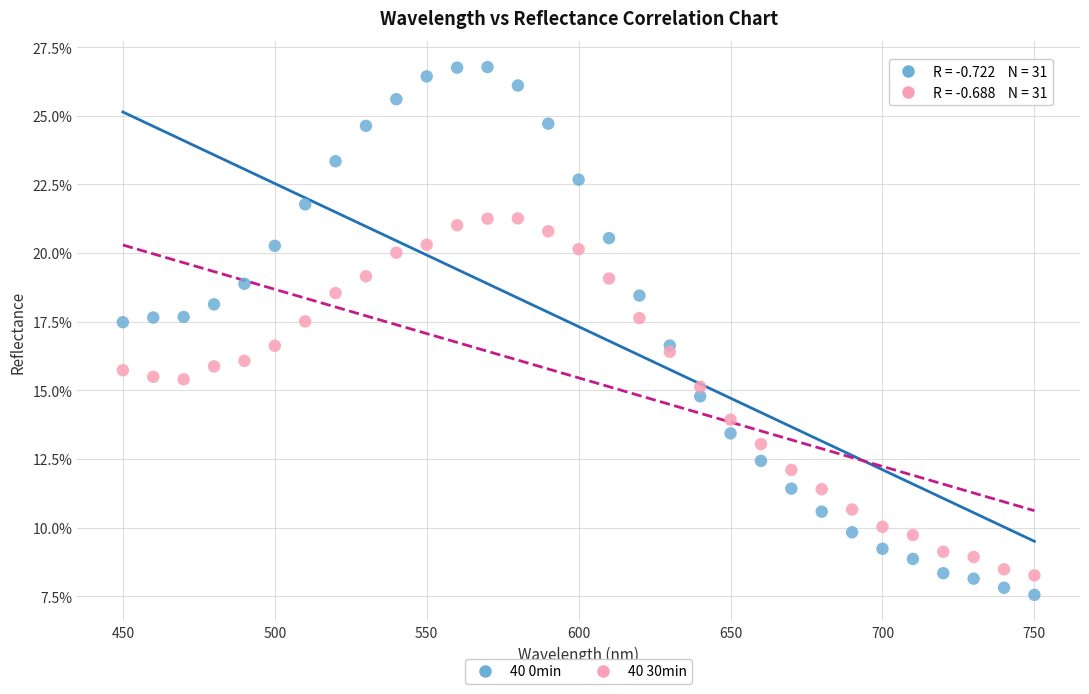

What are all the series names shown in the legend?

40 0min, 40 30min